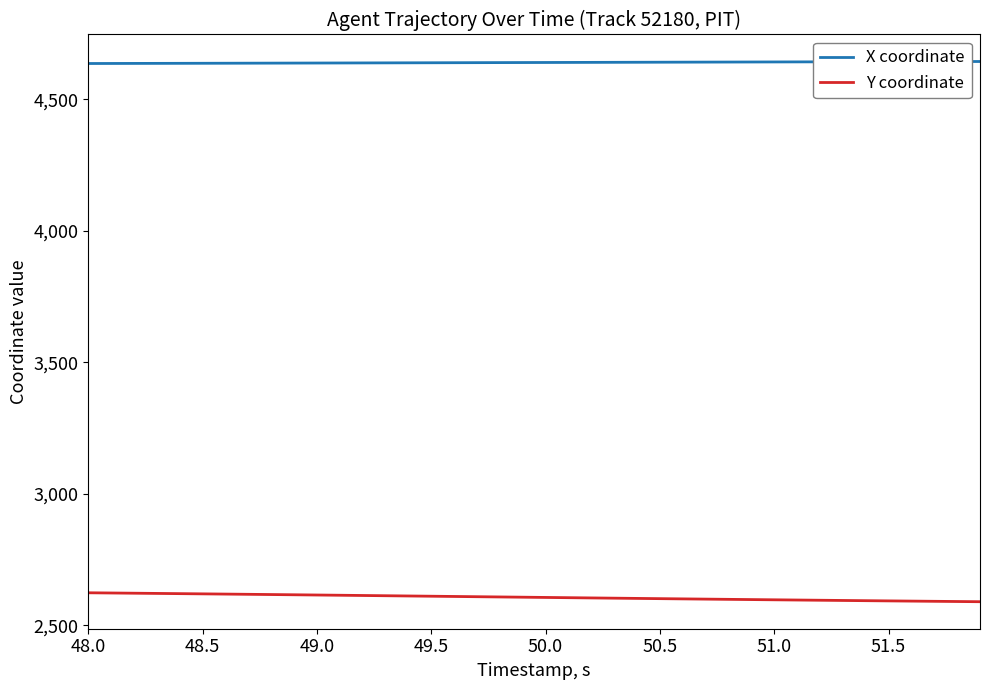

True or false: X coordinate and Y coordinate cross at least once.

False